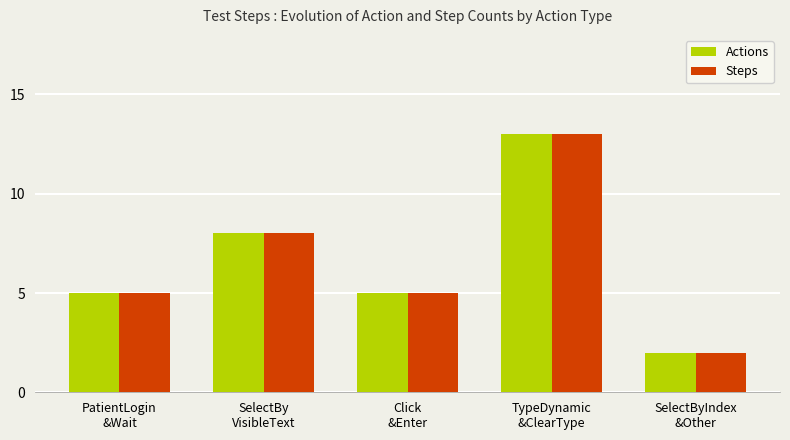

Count the Actions values in the range 5 to 8.

3